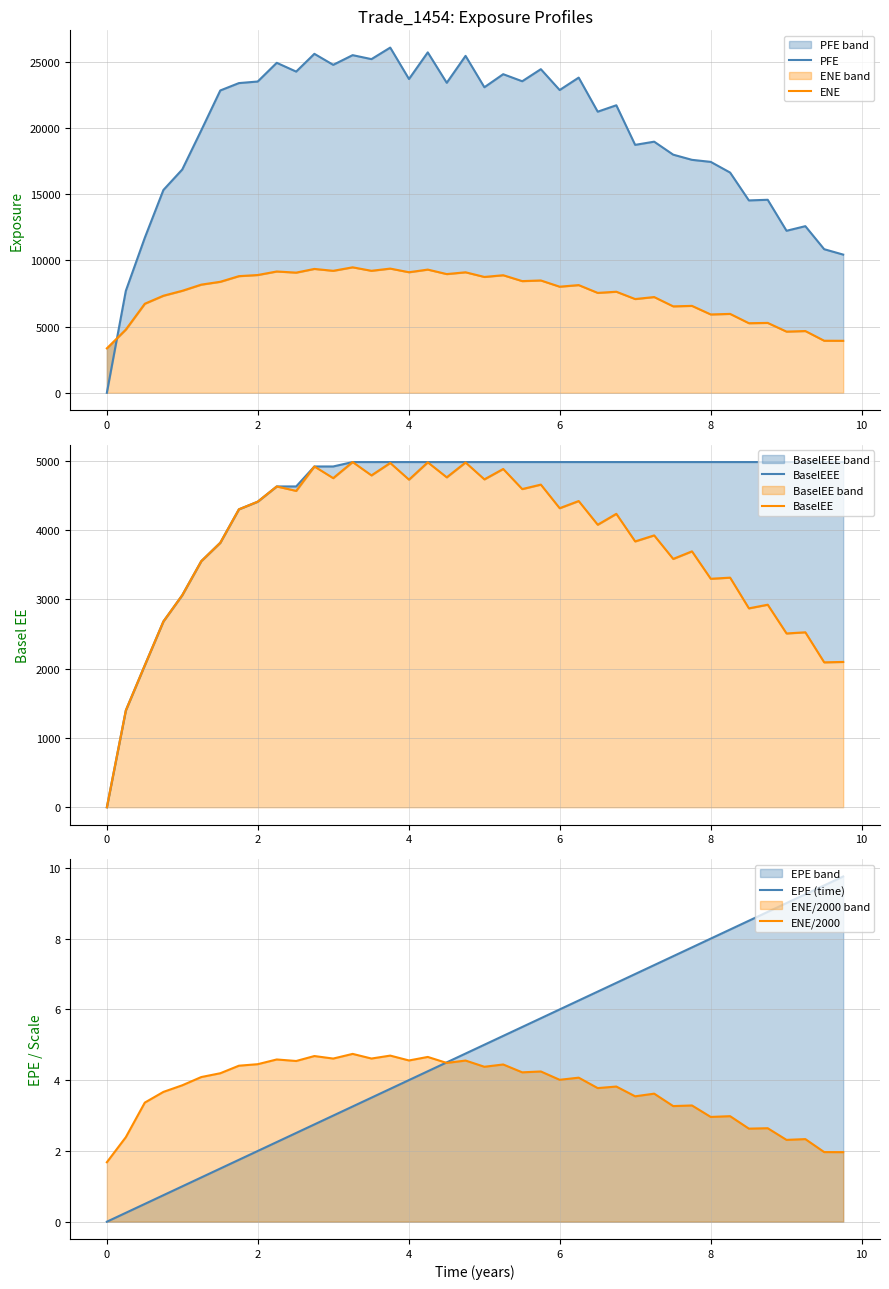

Which series has the widest spread of values?

PFE